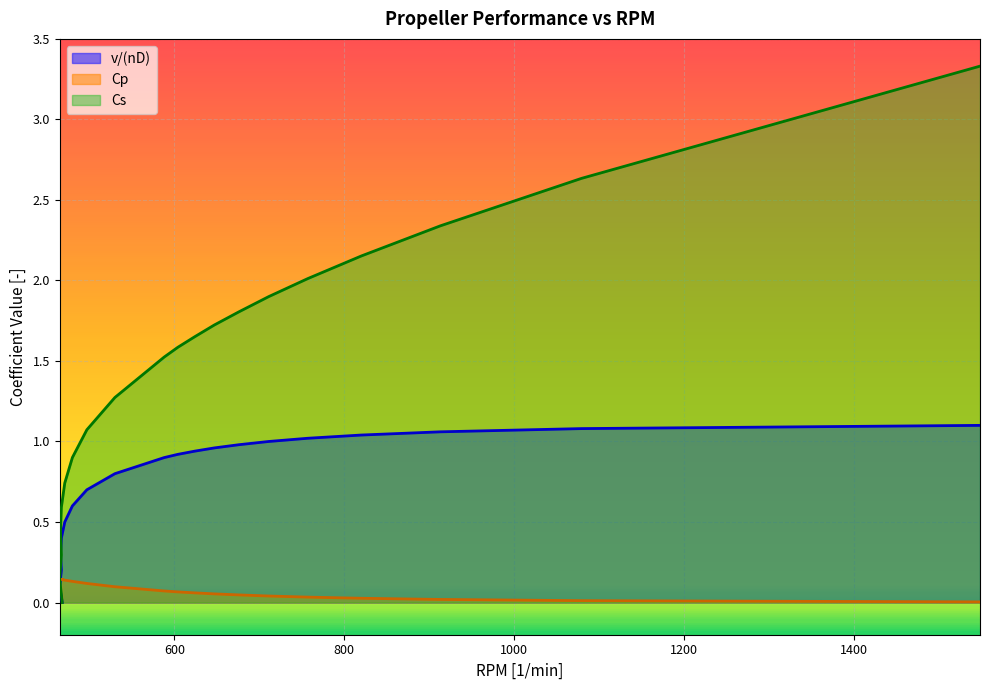

What is the label of the 12th point from the left?

624